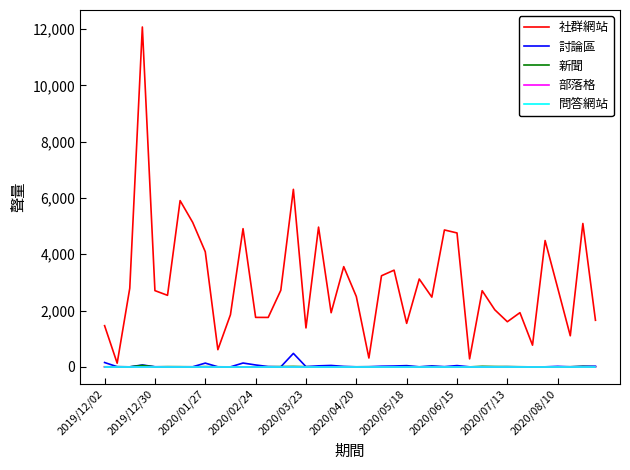

What is the highest value of the 討論區 series?

479